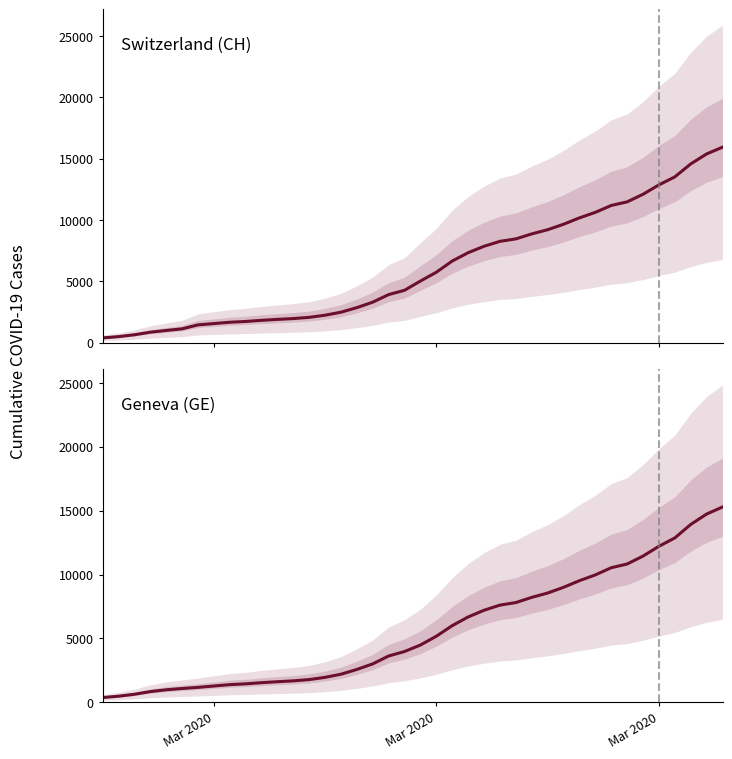

True or false: Switzerland (CH) and Geneva (GE) intersect in this chart.

False